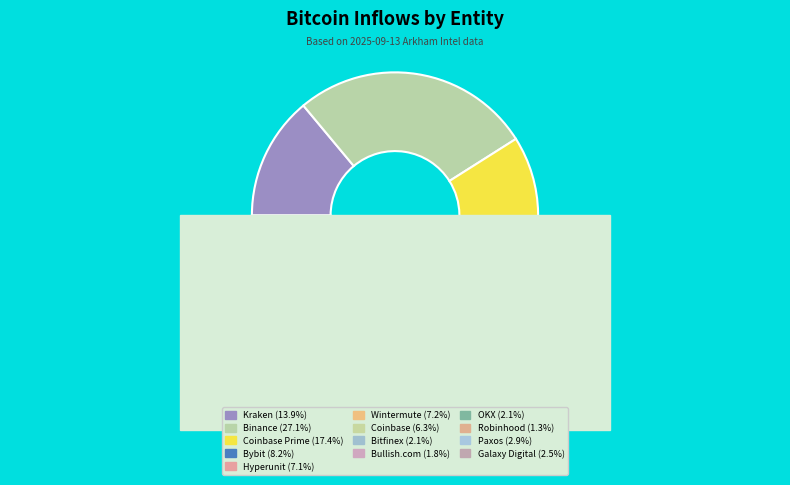

To the nearest percent, what is the difference between the Binance and OKX slice percentages?

25%